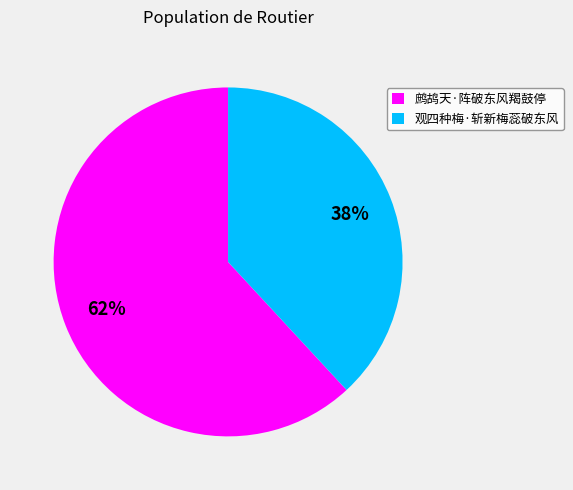

To the nearest percent, what is the combined percentage of 观四种梅·斩新梅蕊破东风 and 鹧鸪天·阵破东风羯鼓停?

100%